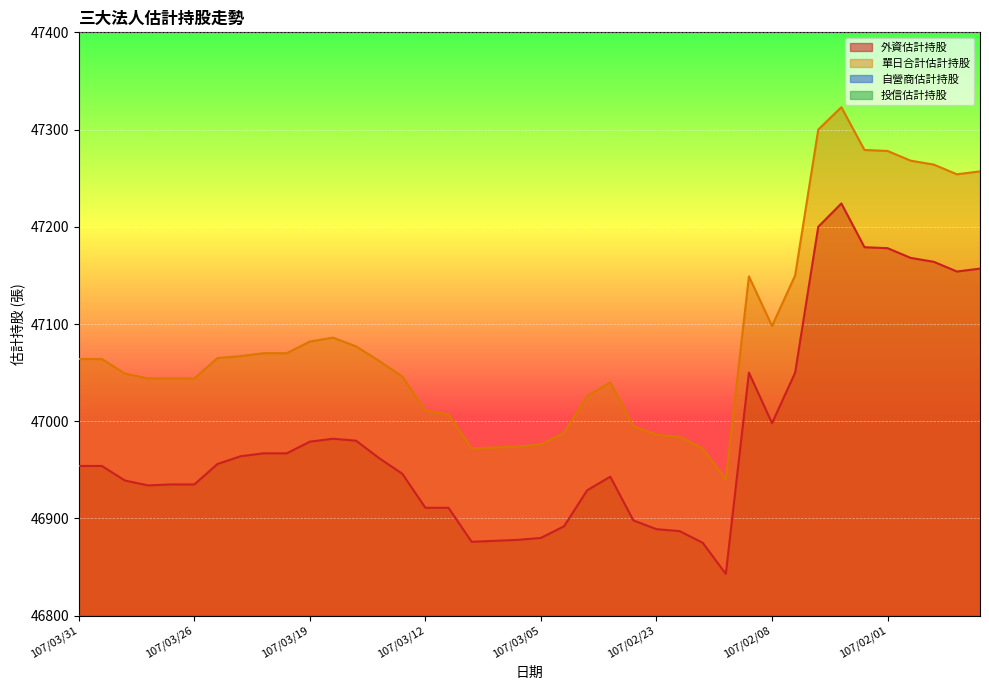

True or false: 外資估計持股 and 自營商估計持股 intersect in this chart.

False